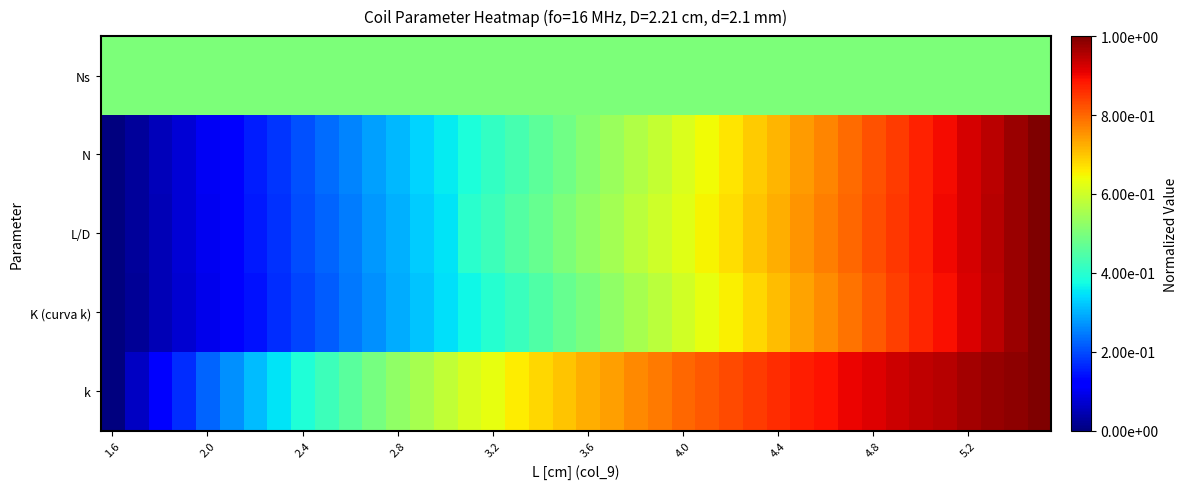

At how many categories does at least one series exceed 0?

40